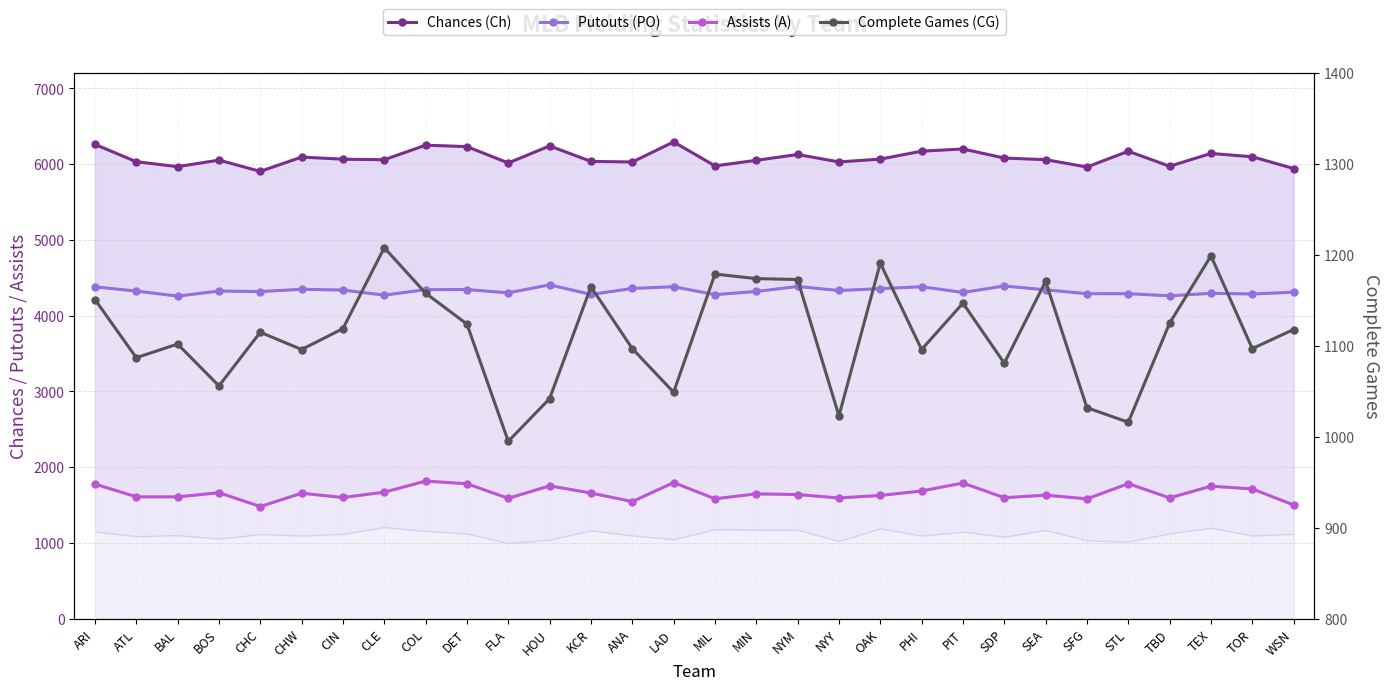

True or false: Assists (A) and Chances (Ch) intersect in this chart.

False